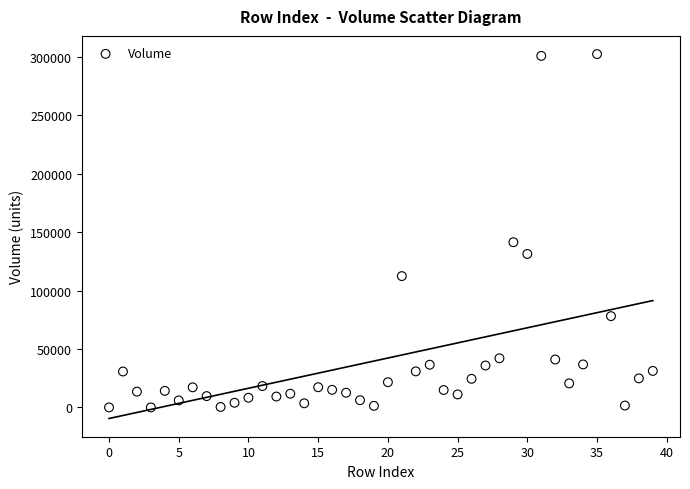

What Y value in the scatter plot is closest to 151153?

141362